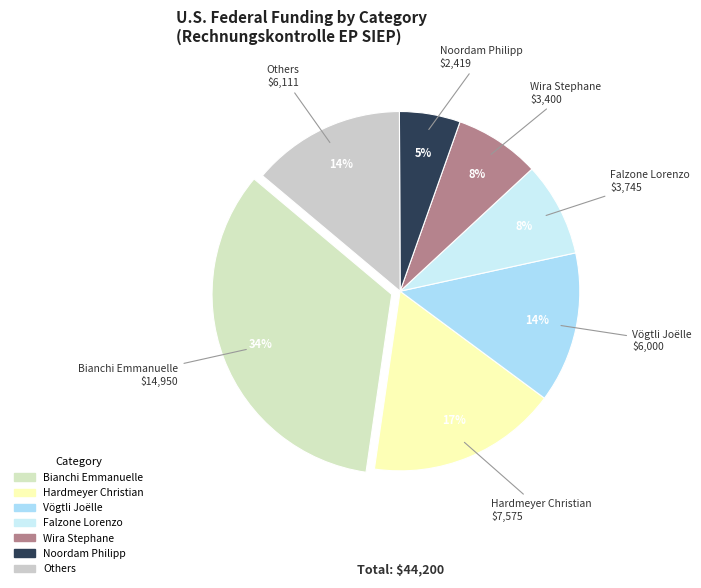

How many segments does this pie chart have?

7